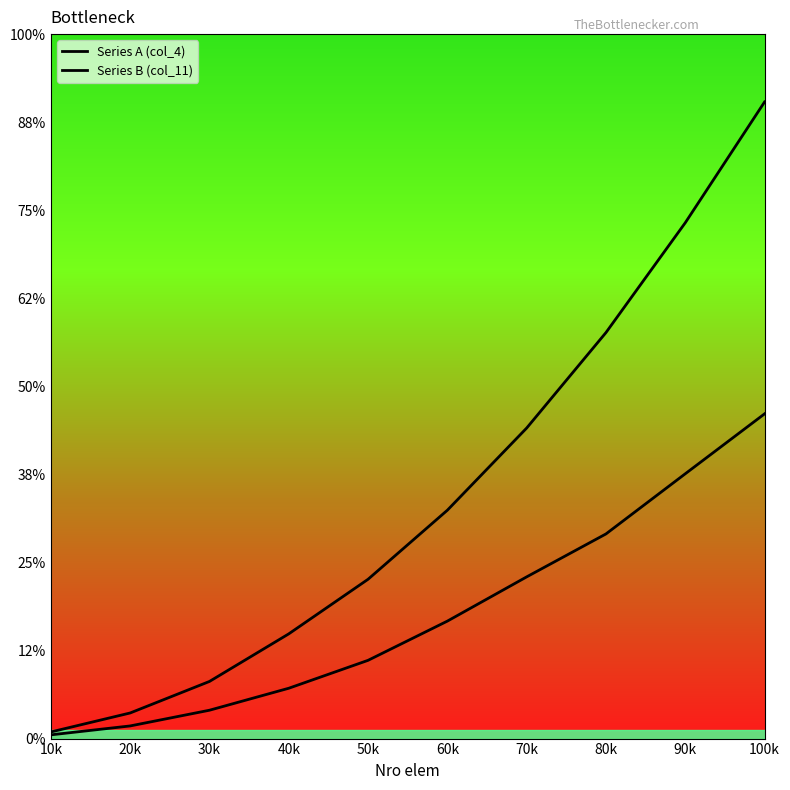

Rank the series by their average value, from lowest to highest.

Series A (col_4), Series B (col_11)